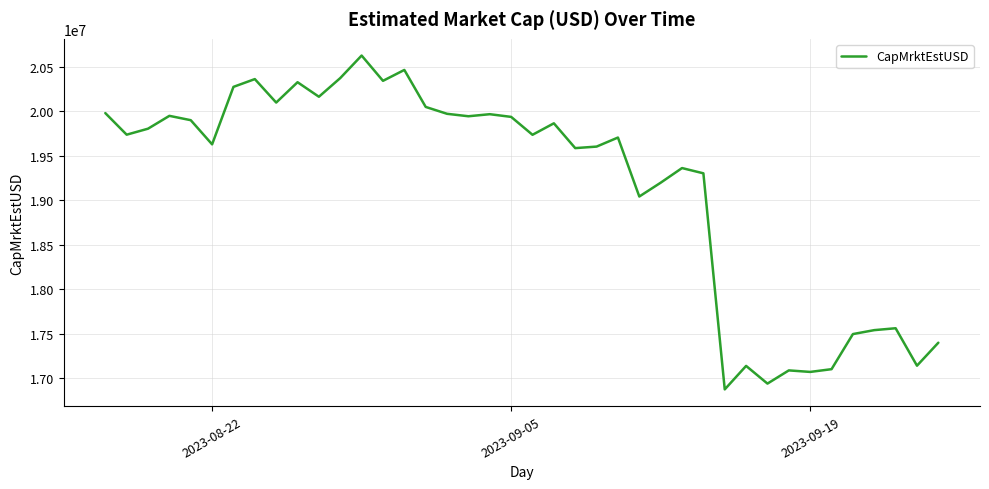

What is the greatest value displayed?

20627857.0